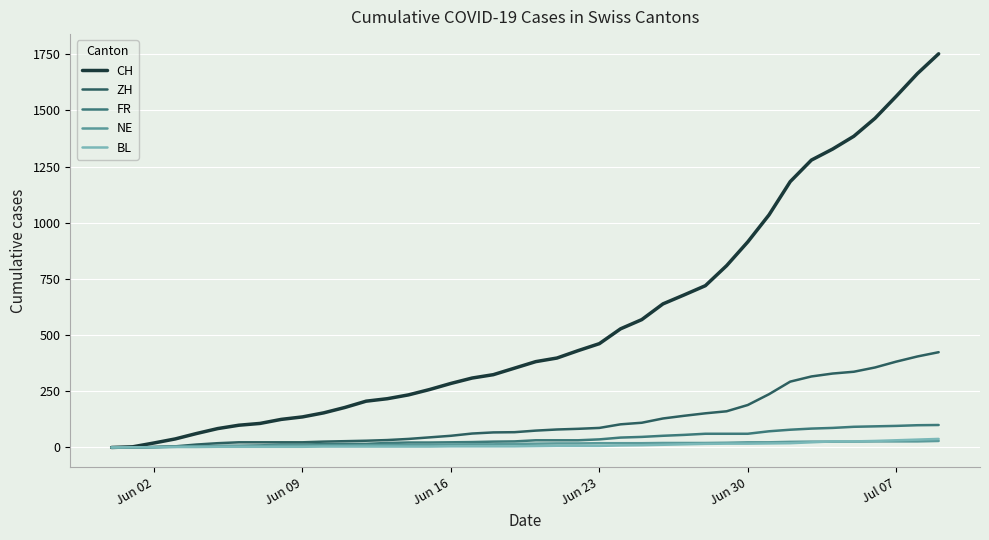

Which series has the largest total across all categories?

CH